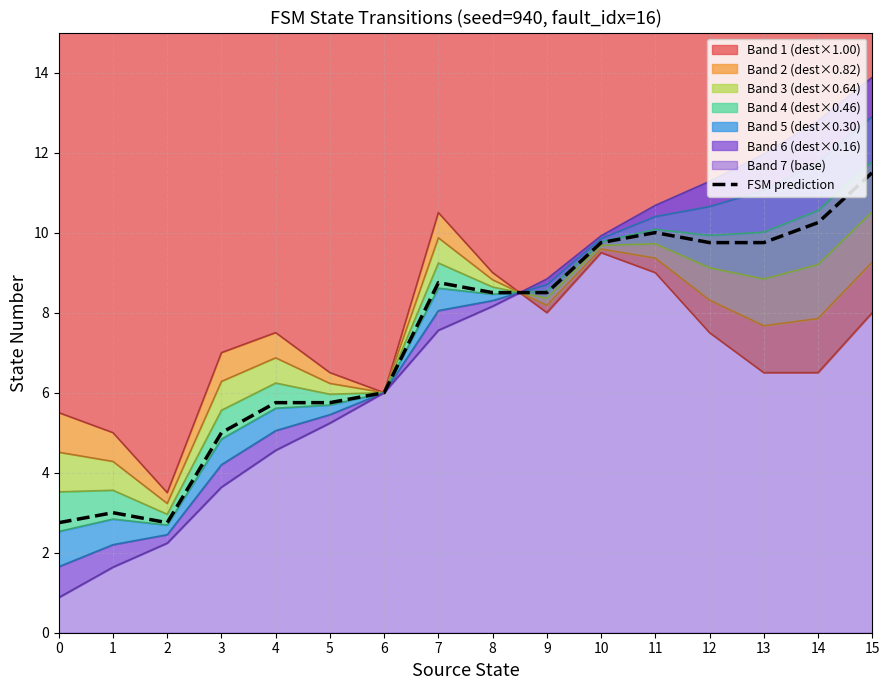

List the labels in order of value, smallest first.

0, 2, 1, 3, 4, 5, 6, 8, 9, 7, 10, 12, 13, 11, 14, 15